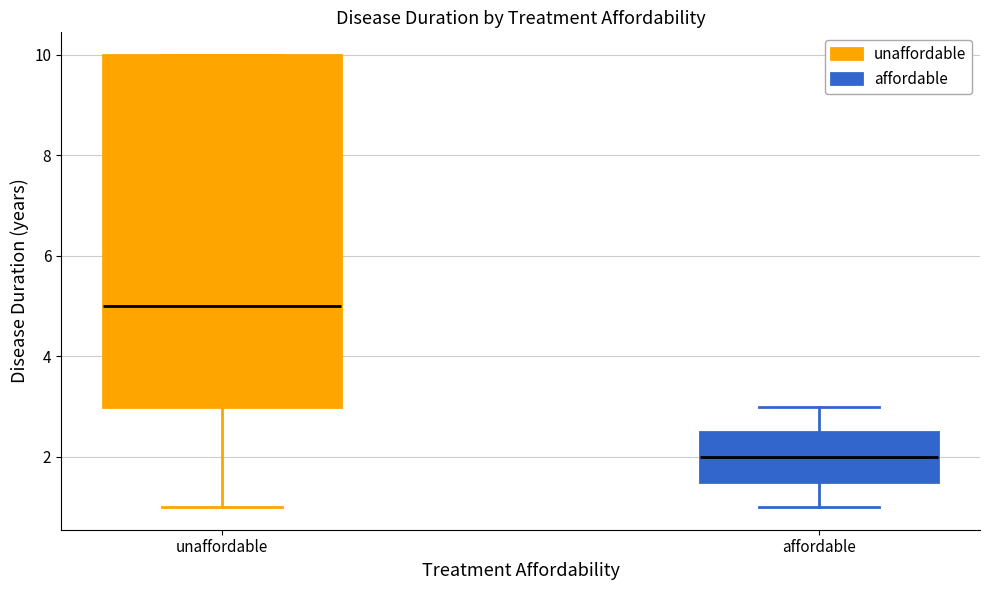

Which box's median line is the highest?

unaffordable